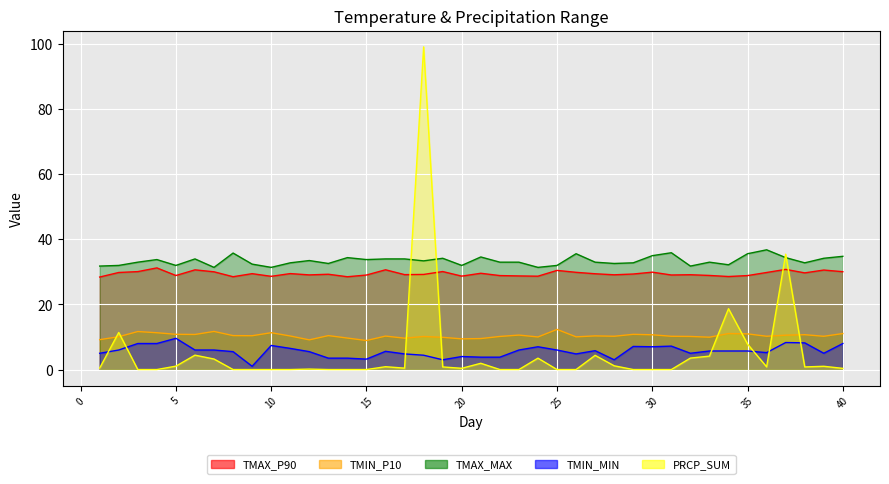

What is the difference between the PRCP_SUM values at 5 and 16?

0.2